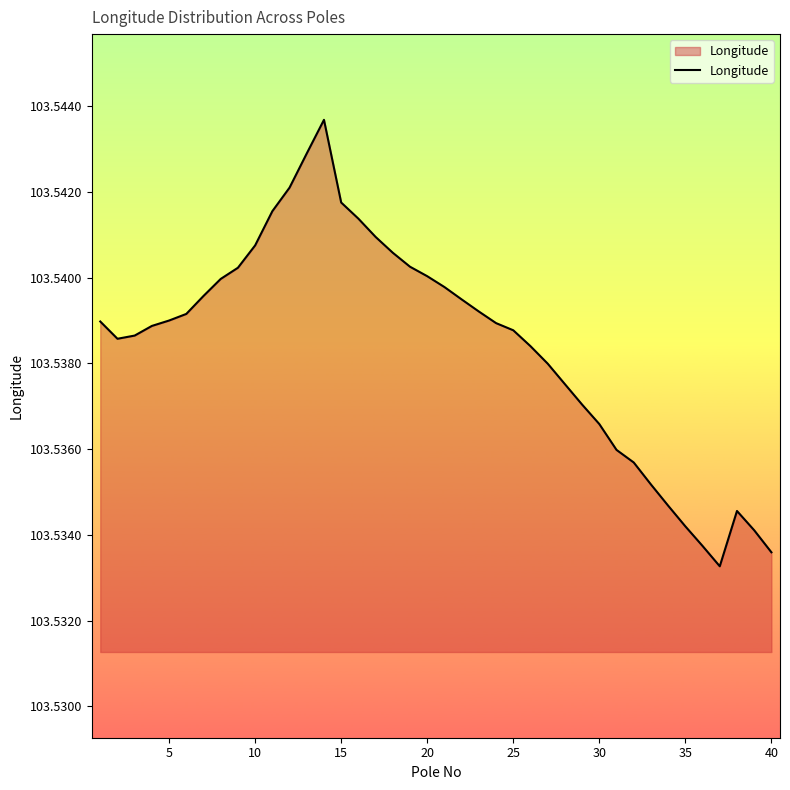

How many points are lower than both their immediate neighbors (excluding endpoints)?

2